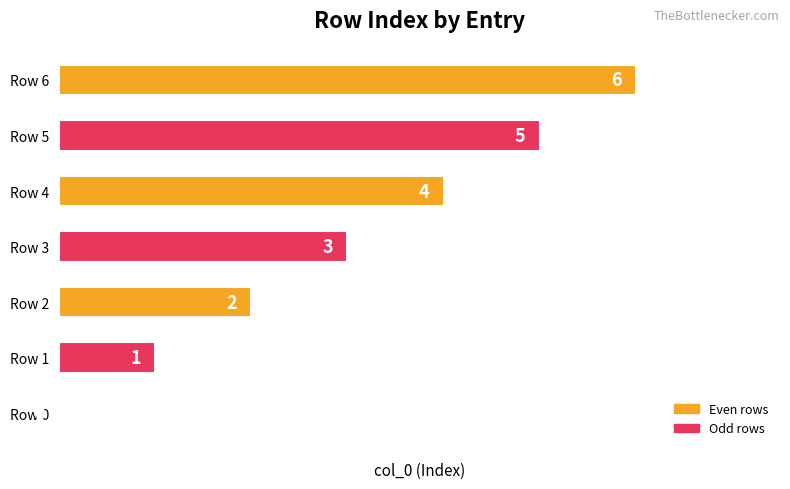

Where is the data nearest to the value 3?

Row 3